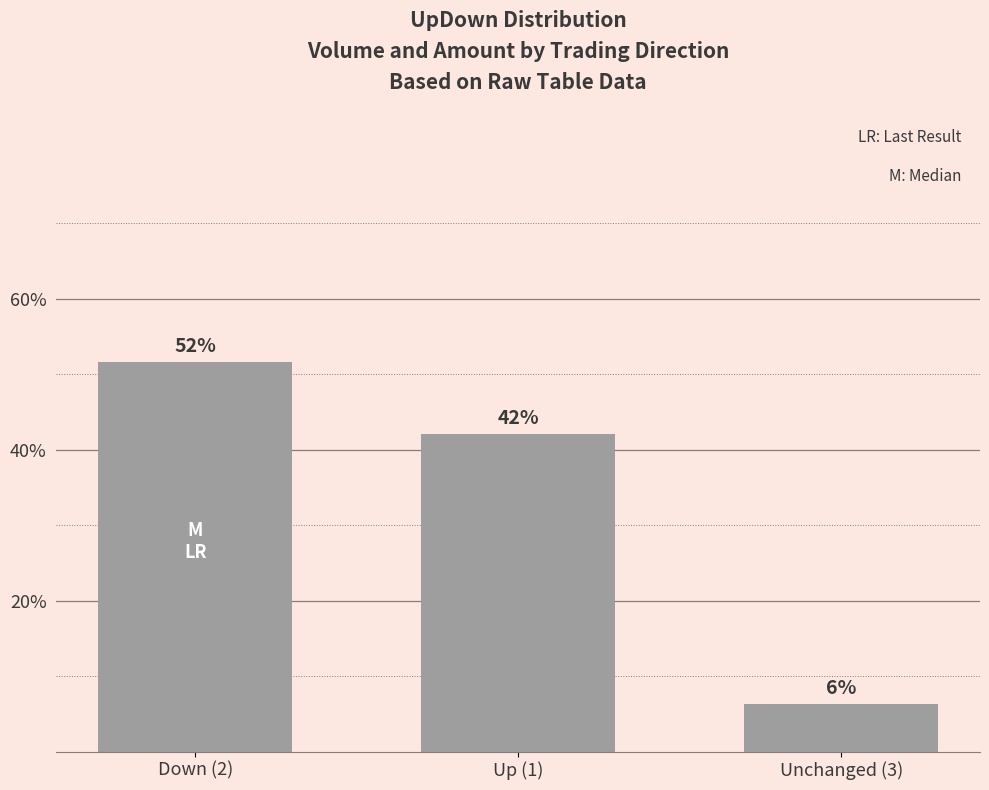

Which has a higher value, Down (2) or Up (1)?

Down (2)